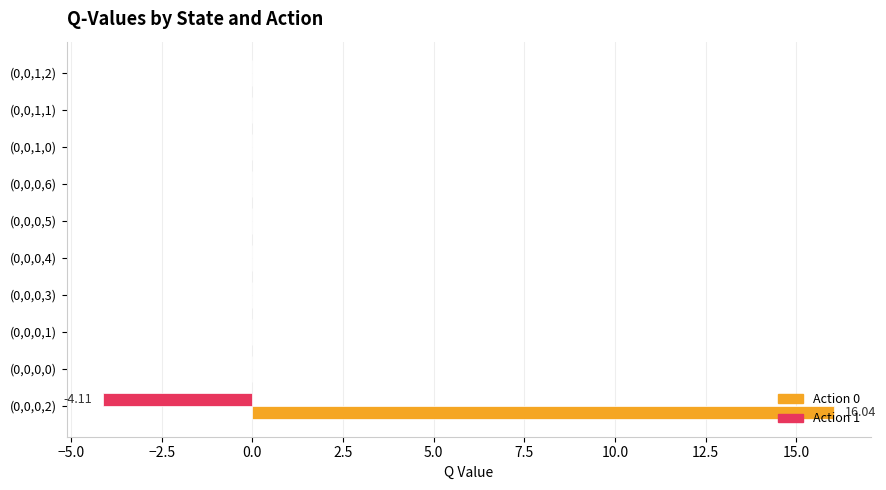

What is the sum of the Action 1 values at (0,0,0,2) and (0,0,1,2)?

-4.1